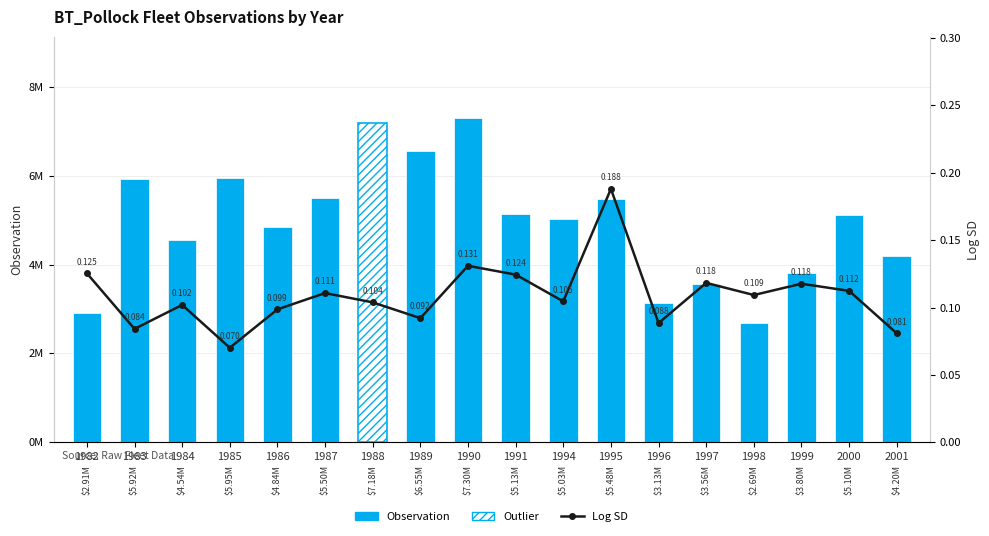

What is the difference between the second highest and minimum values?

0.1